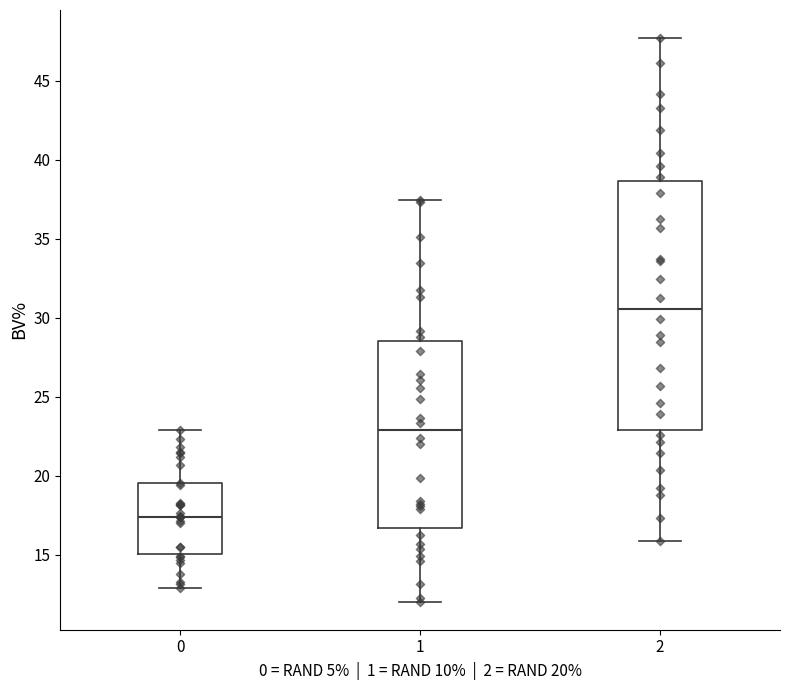

Reading left to right, transcribe this box plot: for each box, give where its median line is, the range the box spans, and where its two whiskers end, as read against the y-axis. The values are not printed on the chart, so give them approximately, as read against the axis.

0: median 17.5, box 15.0 to 19.5, whiskers 13.0 to 23.0
1: median 23.0, box 16.5 to 28.5, whiskers 12.0 to 37.5
2: median 30.5, box 23.0 to 38.5, whiskers 16.0 to 47.5